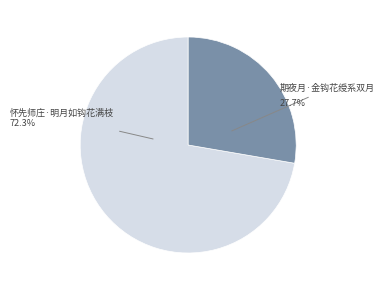

Rank the categories by value from lowest to highest.

期夜月·金钩花绶系双月, 怀先师庄·明月如钩花满枝